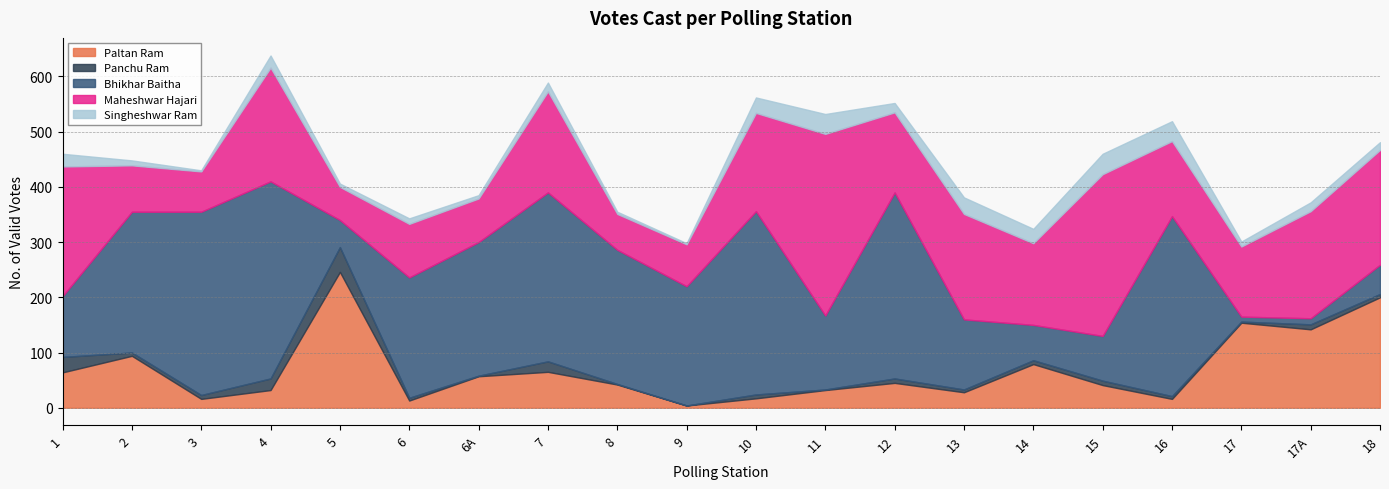

How many interior local peaks does the Bhikhar Baitha series have?

5